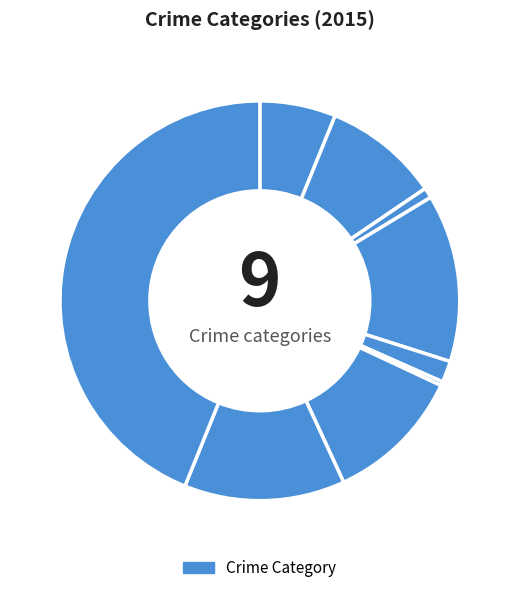

How many segments does this pie chart have?

9